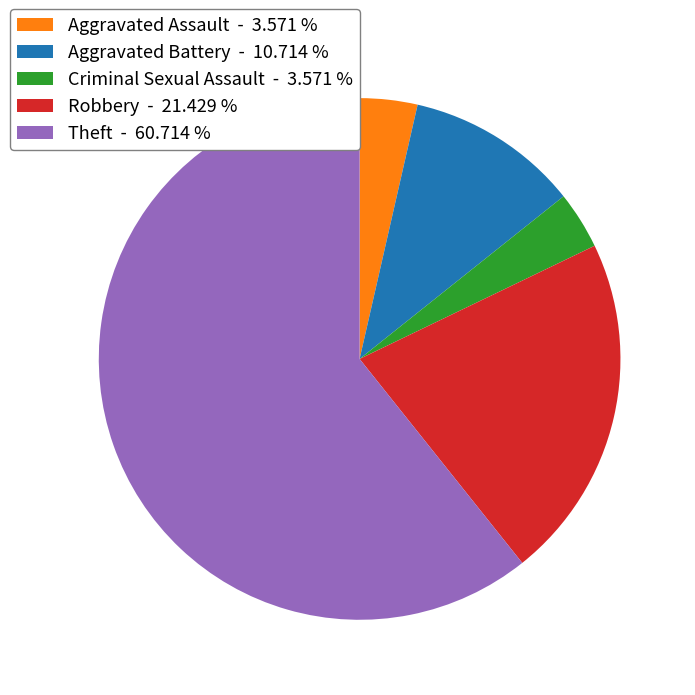

Which slice represents more than half of the pie?

Theft